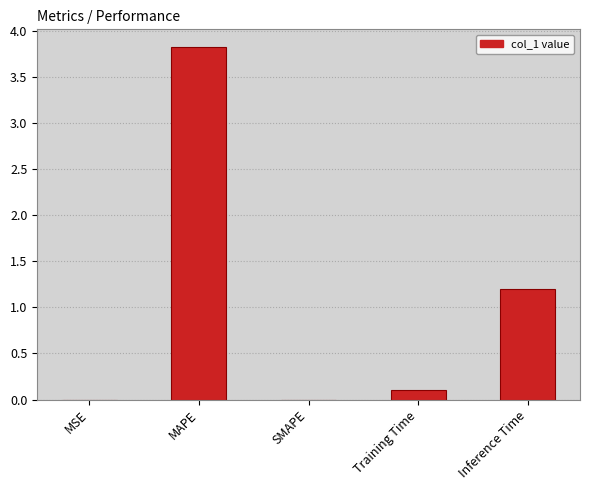

The value at MAPE is 5.4. True or false?

False